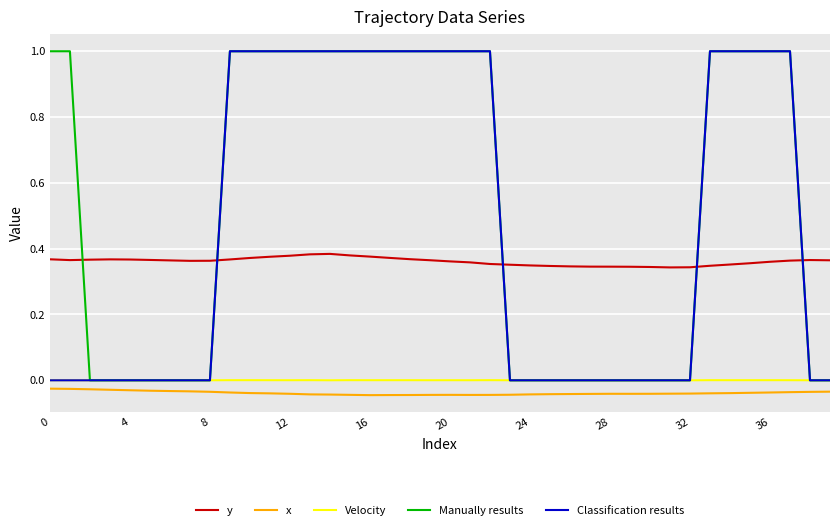

Which series has the largest total across all categories?

Manually results